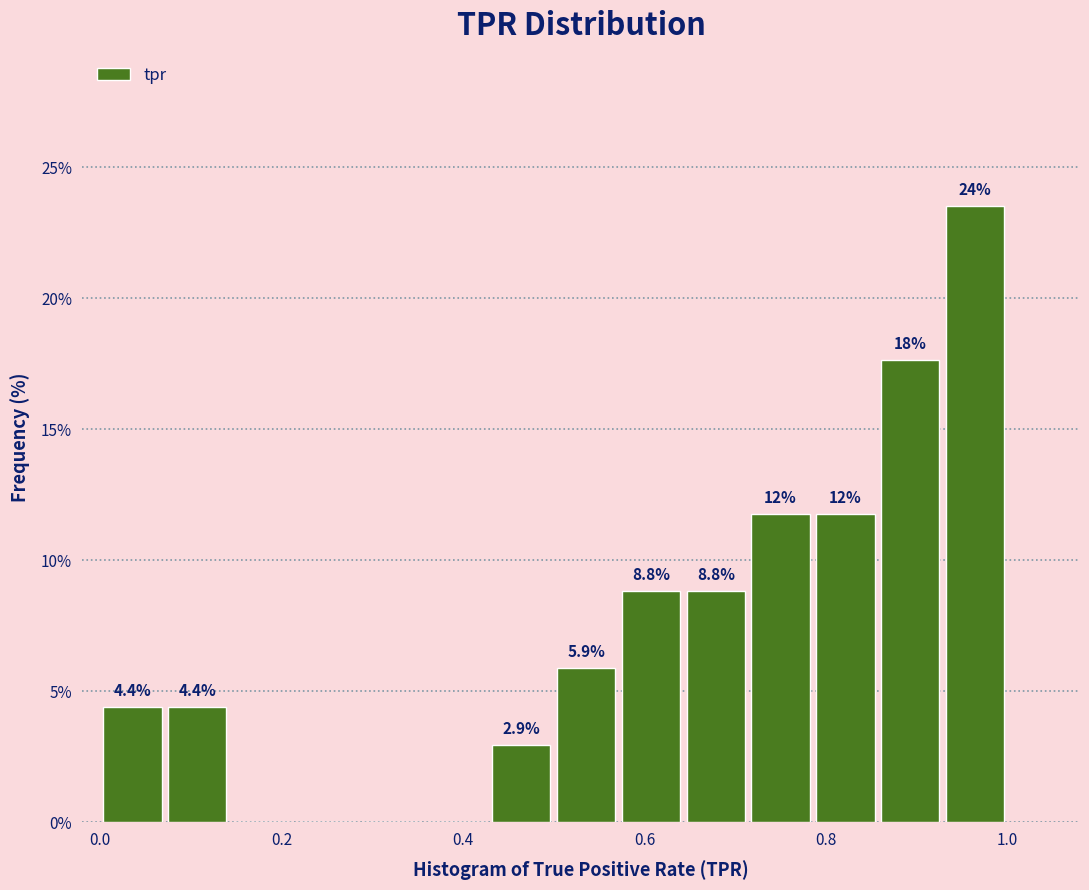

Read against the x-axis, roughly where is the centre of the tallest bar?

0.96